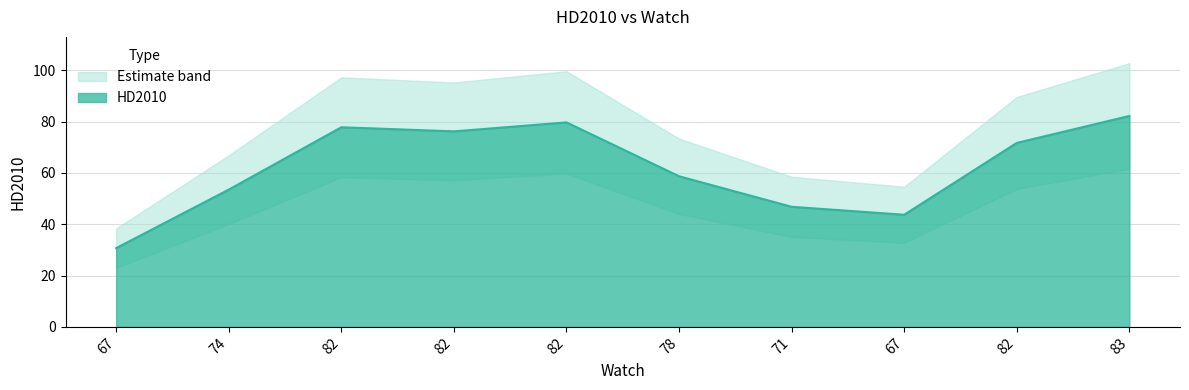

Which category has the lowest value across all series?

67